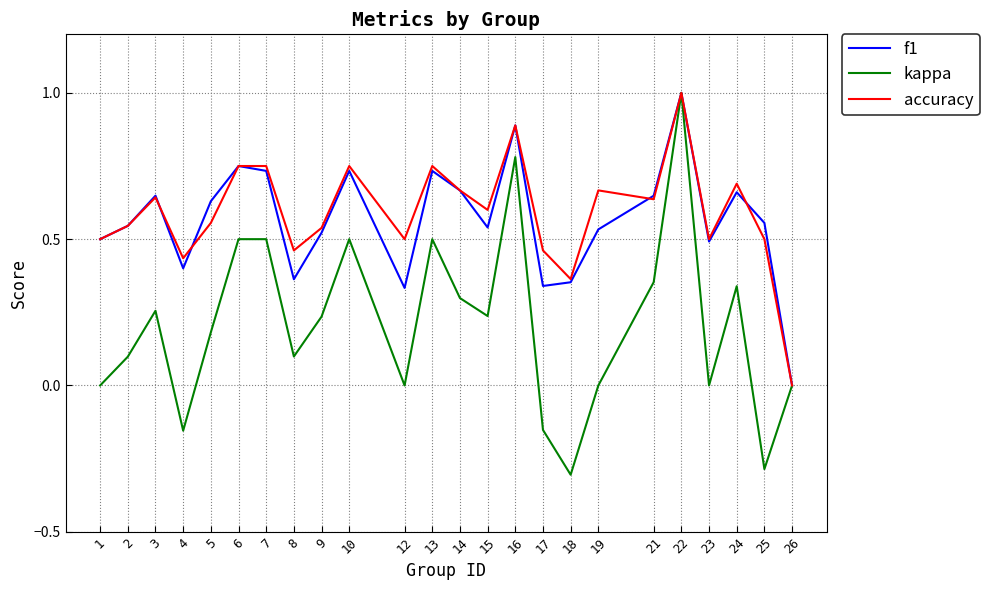

Is it true that accuracy equals 1.2 at 14?

False